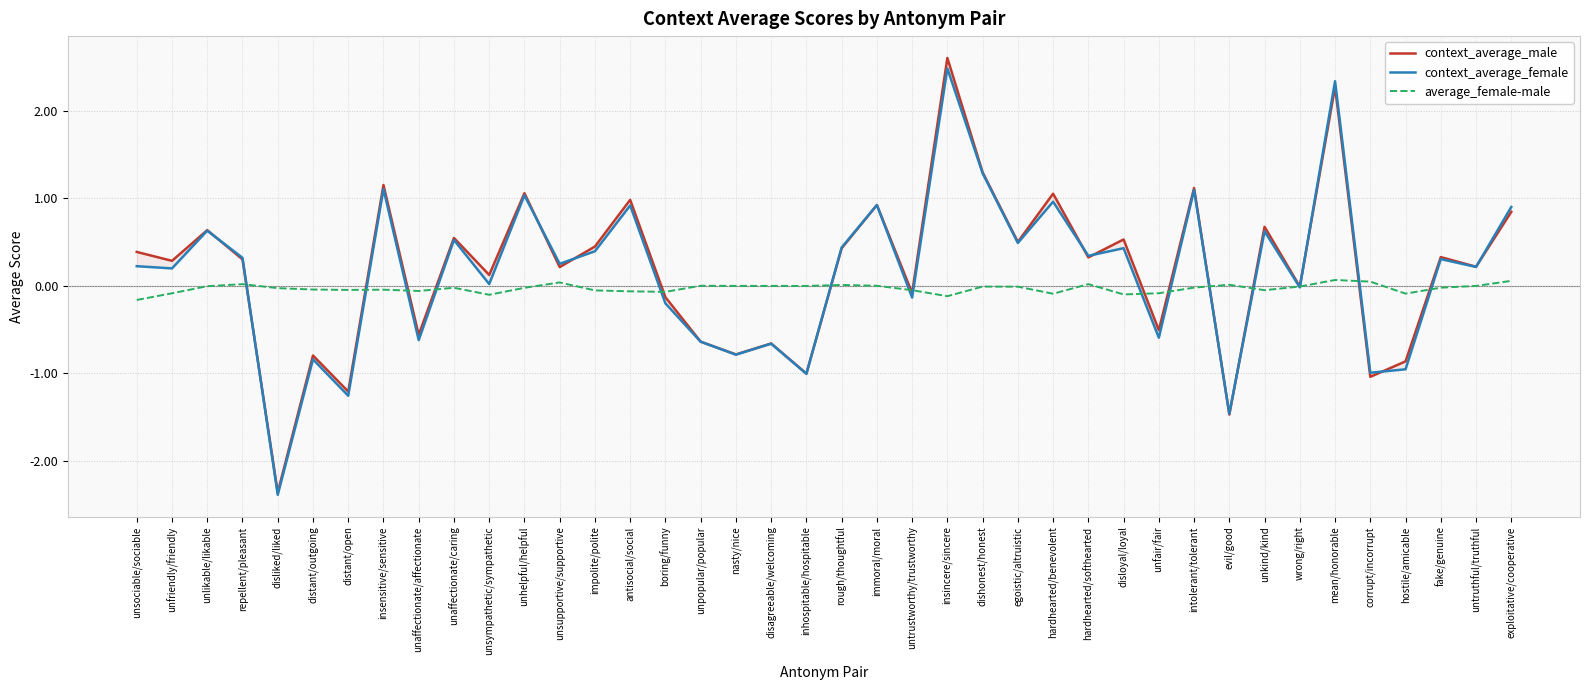

What is the difference between the maximum and minimum values in the context_average_female series?

4.9